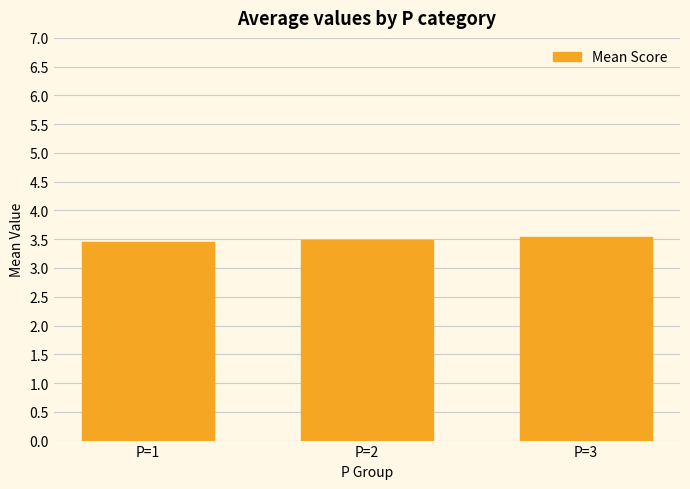

Are the bars grouped side by side (vs. stacked)?

No